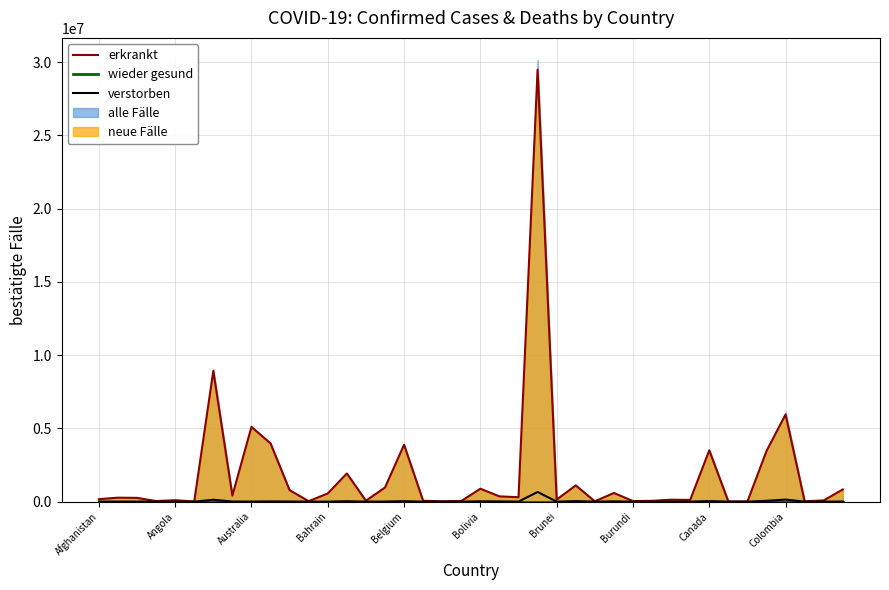

What is the maximum value for verstorben?

661513